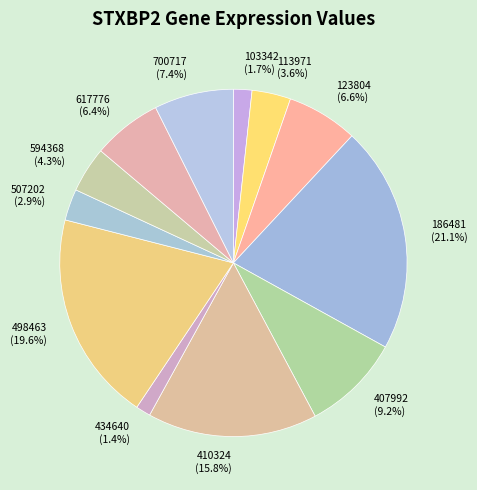

What is the largest slice in the pie chart?

186481